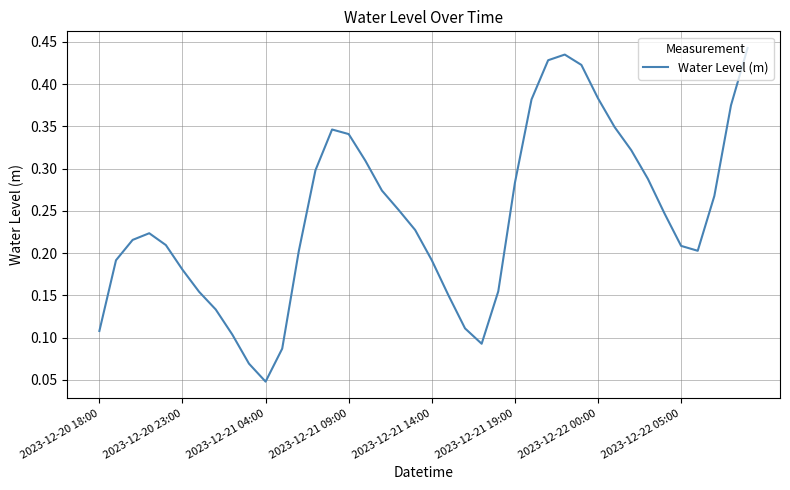

How many interior local peaks (higher than both neighbors) does the data have?

3